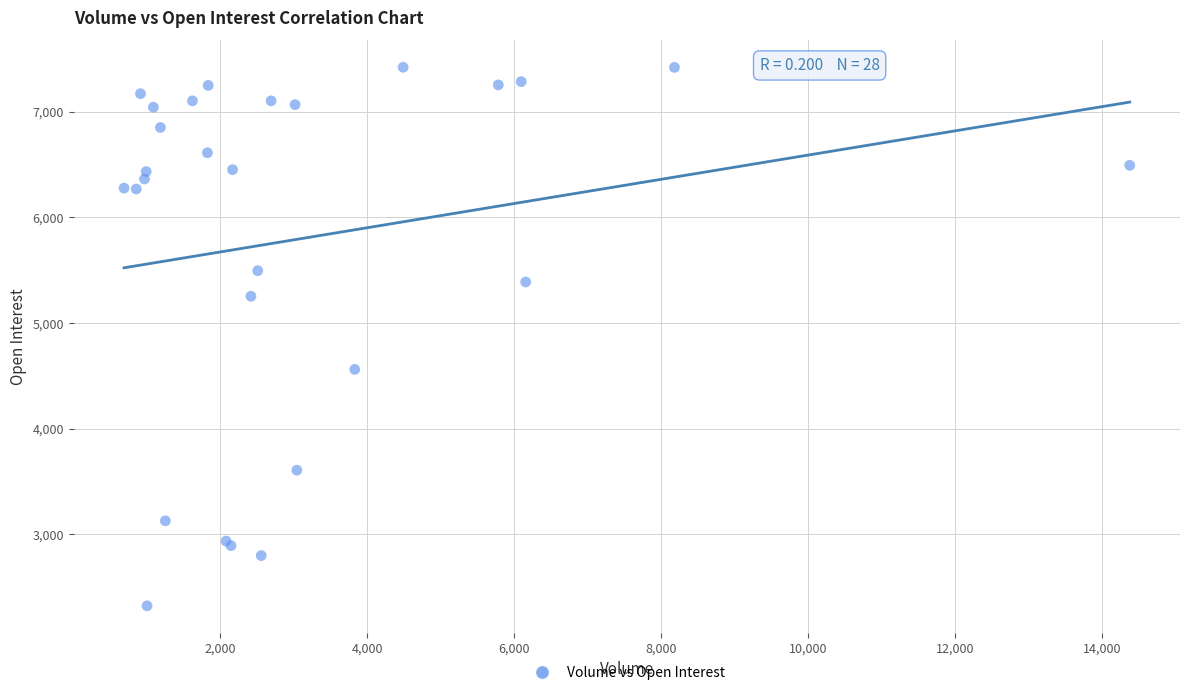

What Y value in the scatter plot is closest to 4873?

4562